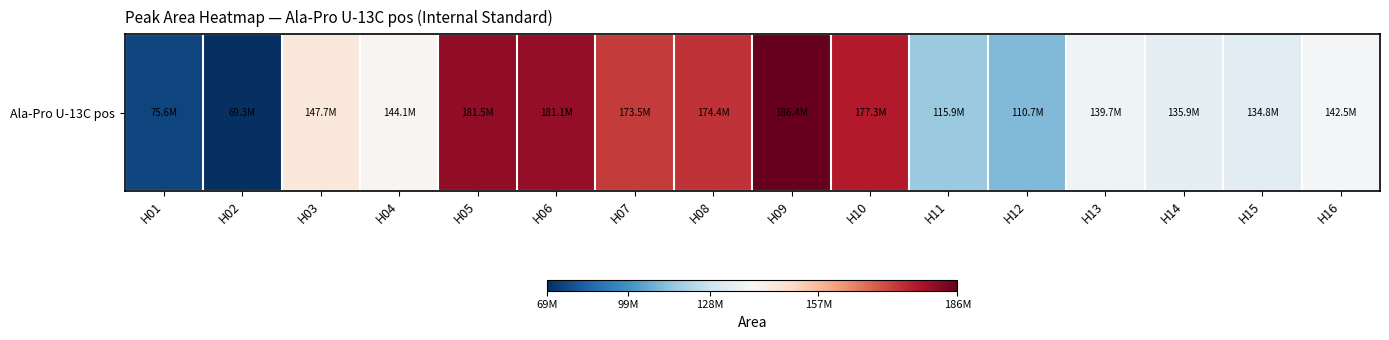

What value does the data have at H14, to the nearest 50?

135942650